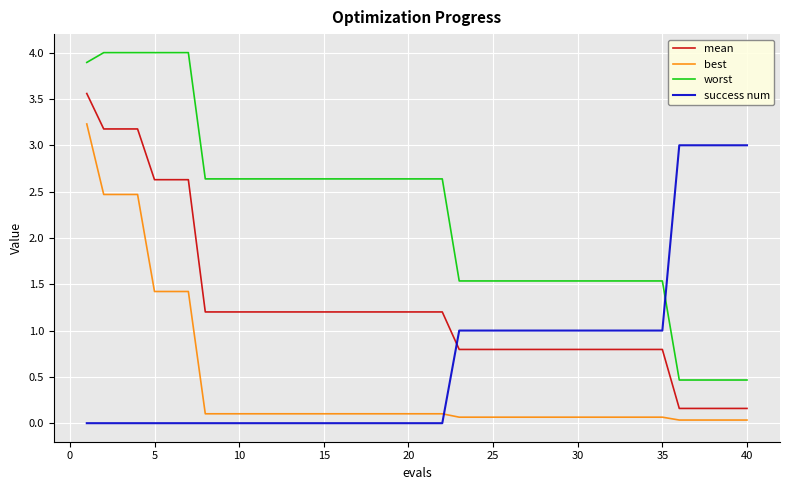

What is the difference between the maximum and minimum values in the success num series?

3.0